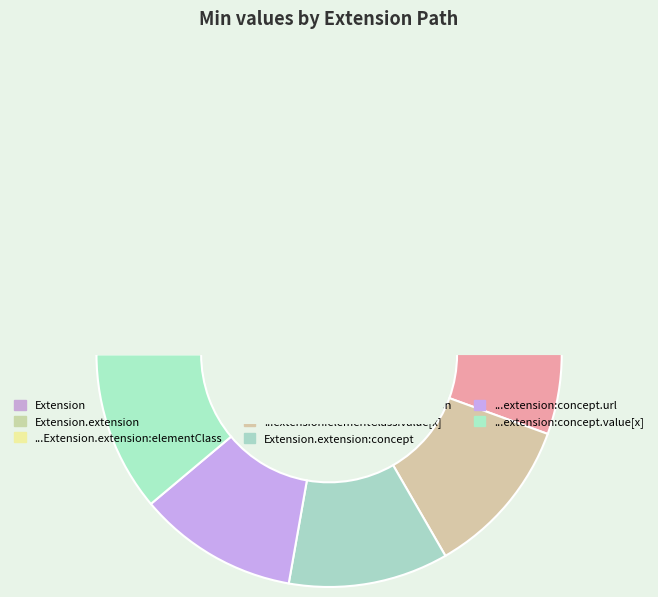

True or false: Extension.extension:elementClass.url accounts for 1% of the total.

False